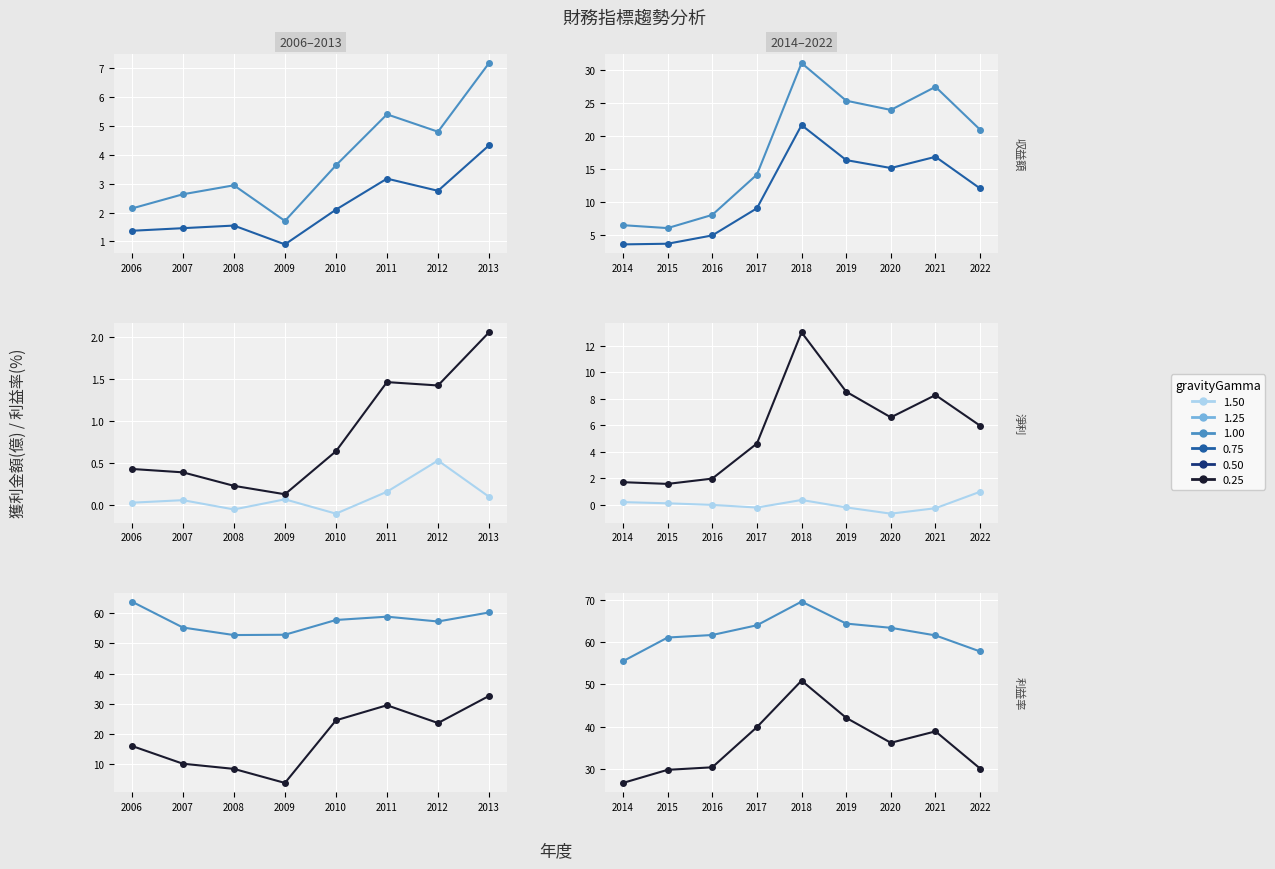

Does the chart display data point markers on the line(s)?

Yes